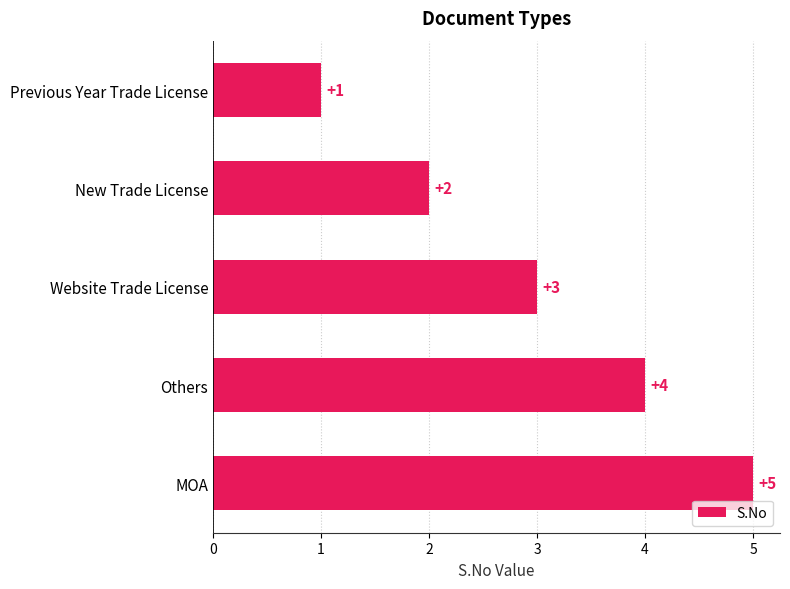

What is the label of the 3rd bar from the bottom?

Website Trade License